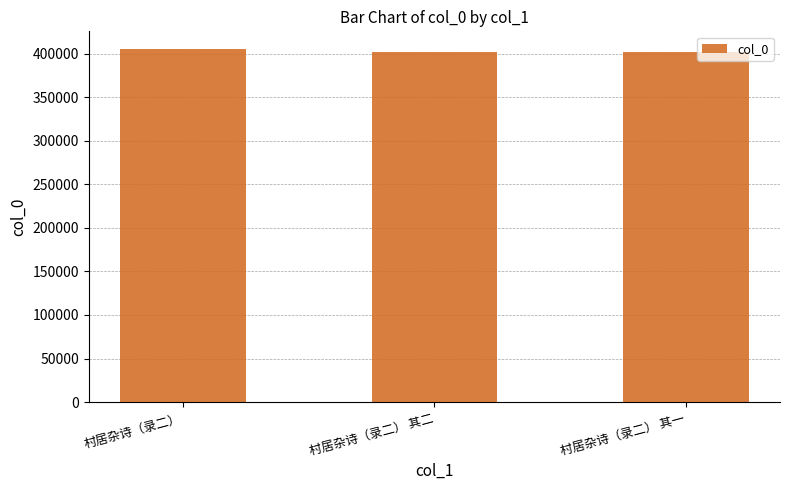

What is the sum of the values at 村居杂诗（录二） and 村居杂诗（录二） 其一?

807385